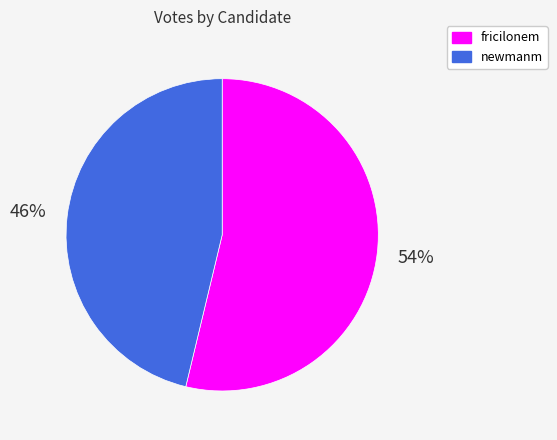

Count the number of slices in the pie.

2